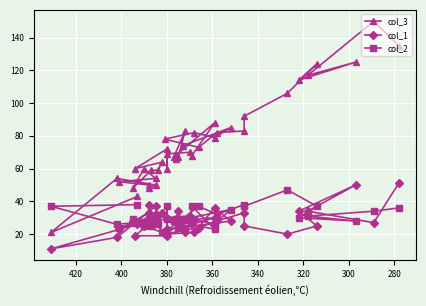

Read the col_2 value at 380.

24